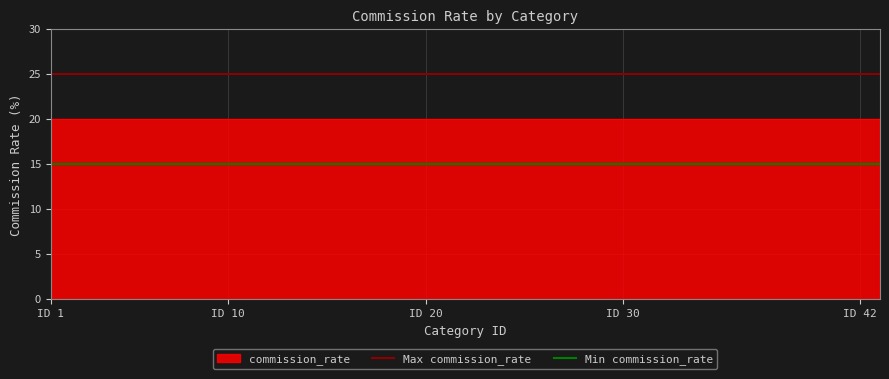

Does the chart have visible grid lines?

Yes